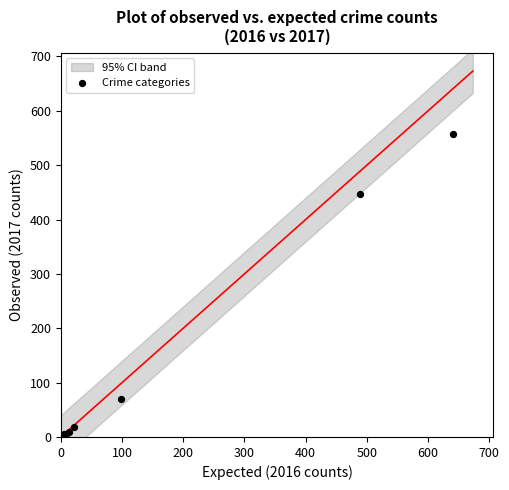

What Y value in the scatter plot is closest to 280?

447